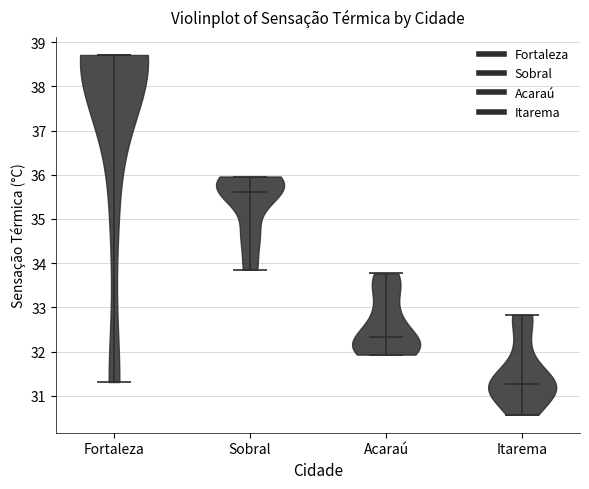

Which violin has the lowest median line?

Itarema